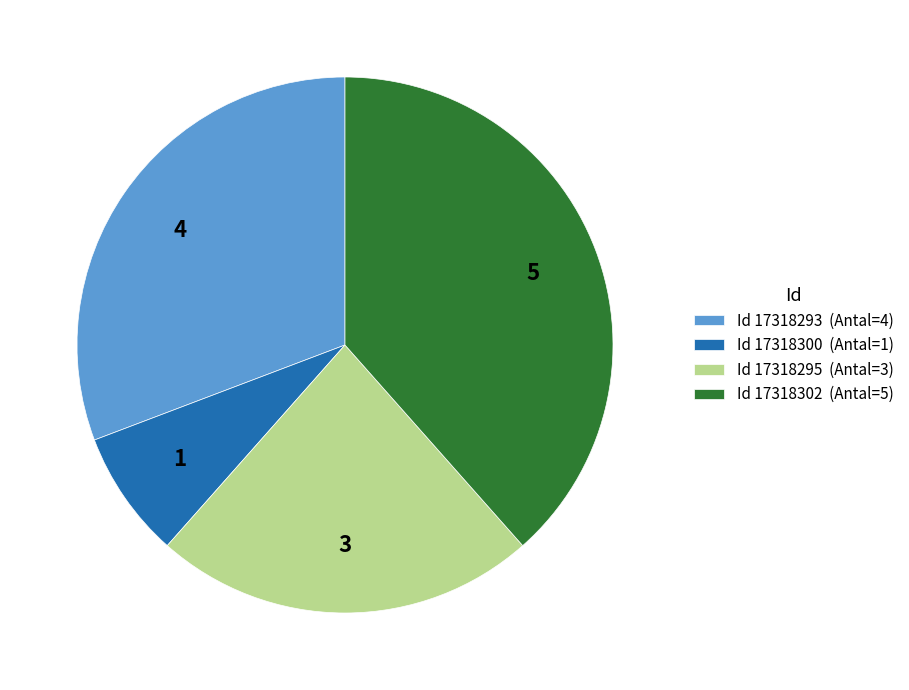

Which slice is the largest?

Id 17318302 (Antal=5)